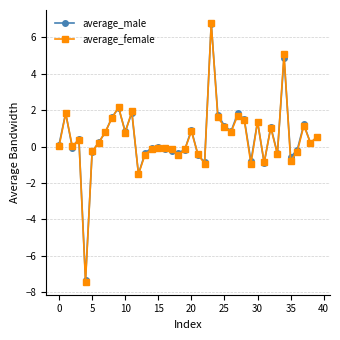

Which series has the widest spread of values?

average_female